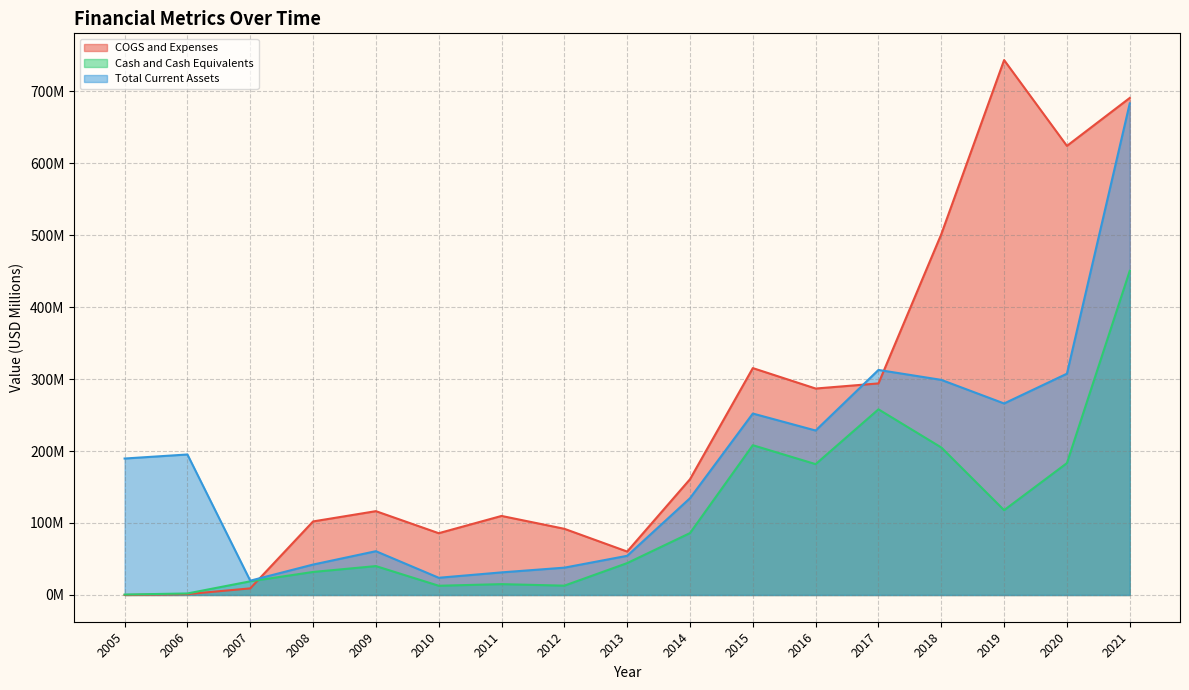

True or false: Cash and Cash Equivalents and Total Current Assets intersect in this chart.

False